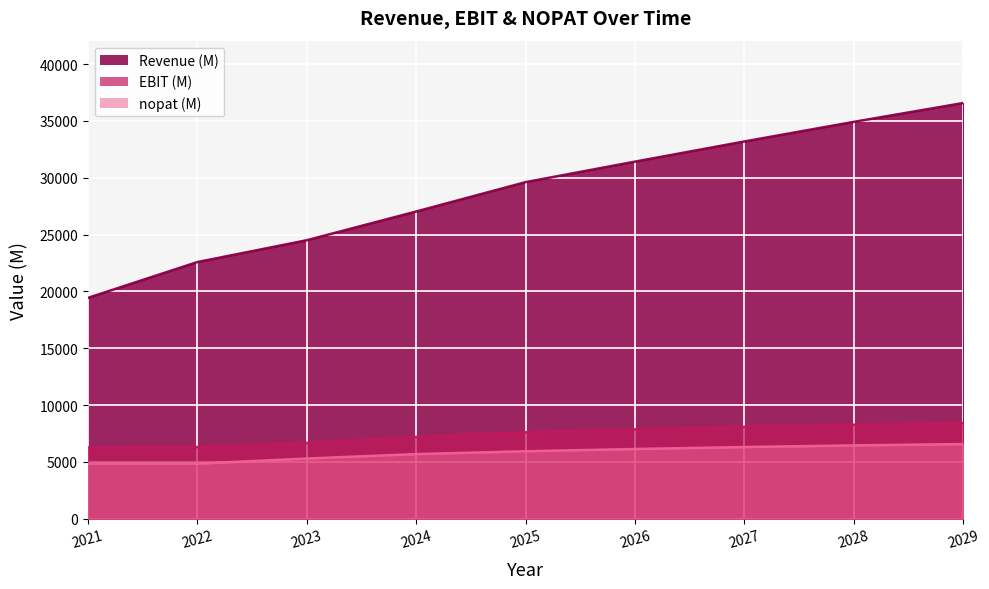

Where is EBIT (M) nearest to the value 7336?

2024